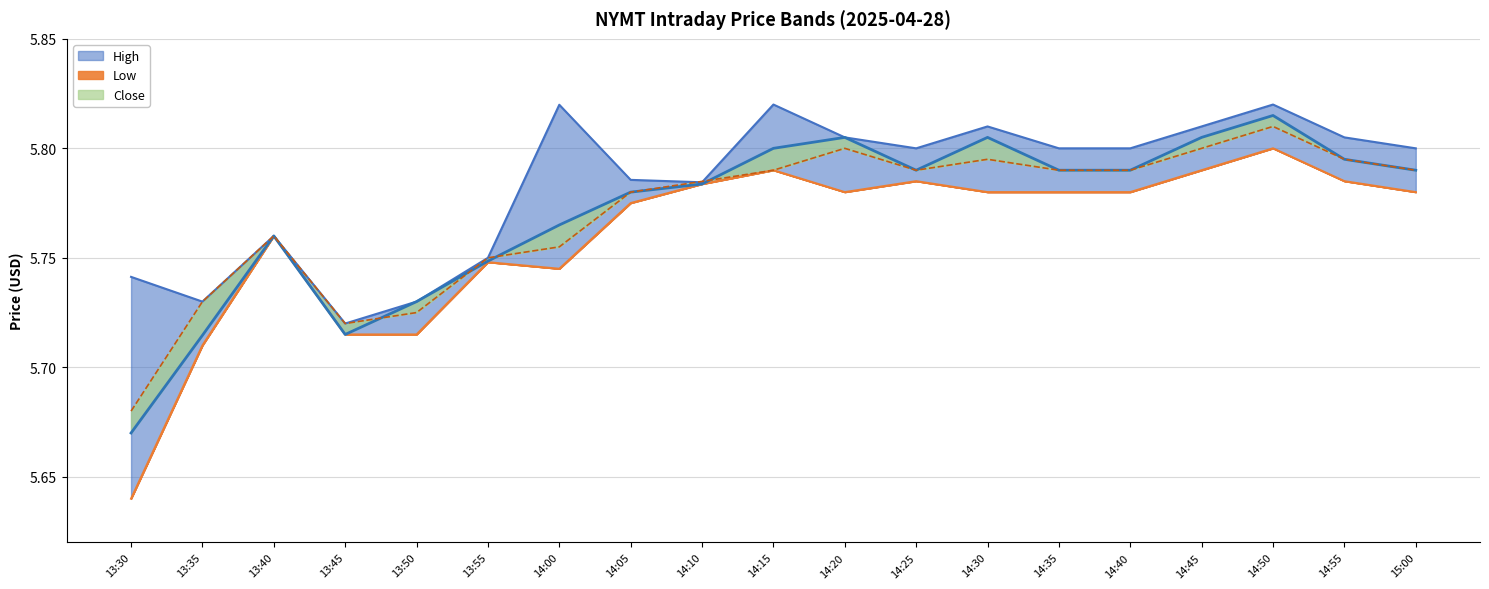

Reading left to right, extract all data points from this chart.

High: 5.7	5.7	5.8	5.7	5.7	5.8	5.8	5.8	5.8	5.8	5.8	5.8	5.8	5.8	5.8	5.8	5.8	5.8	5.8
Low: 5.6	5.7	5.8	5.7	5.7	5.7	5.7	5.8	5.8	5.8	5.8	5.8	5.8	5.8	5.8	5.8	5.8	5.8	5.8
Close: 5.7	5.7	5.8	5.7	5.7	5.7	5.8	5.8	5.8	5.8	5.8	5.8	5.8	5.8	5.8	5.8	5.8	5.8	5.8
Open: 5.7	5.7	5.8	5.7	5.7	5.8	5.8	5.8	5.8	5.8	5.8	5.8	5.8	5.8	5.8	5.8	5.8	5.8	5.8